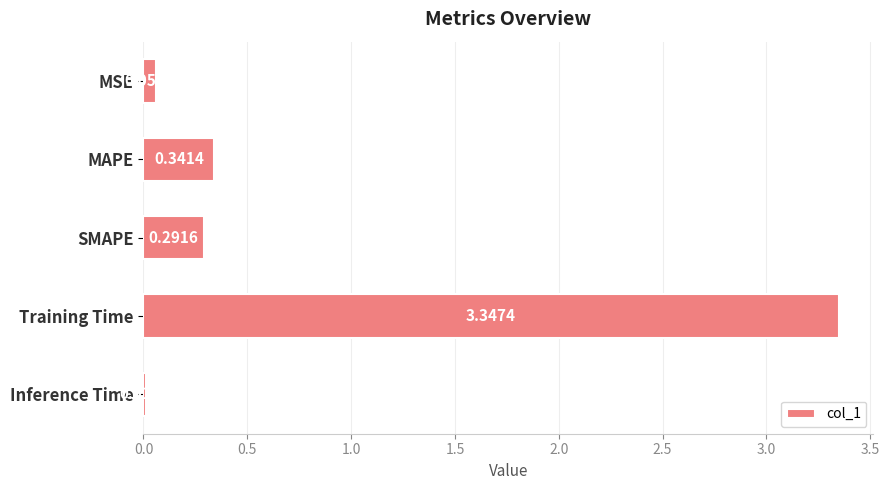

At which category does the chart reach its peak across all series?

Training Time